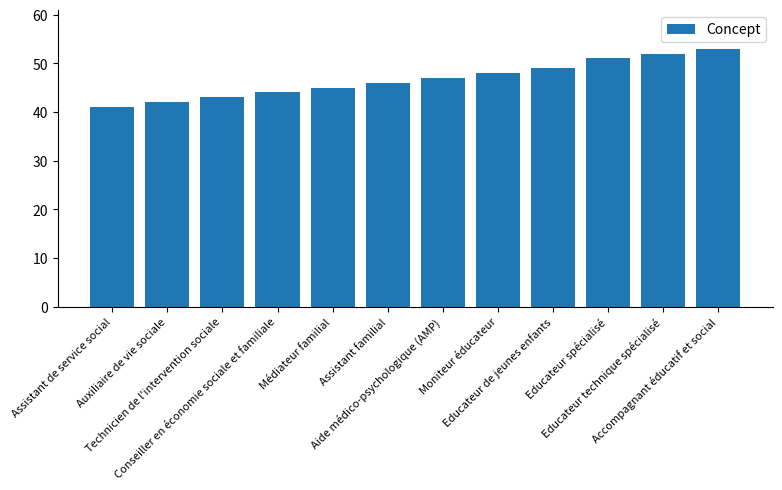

What is the smallest value displayed?

41